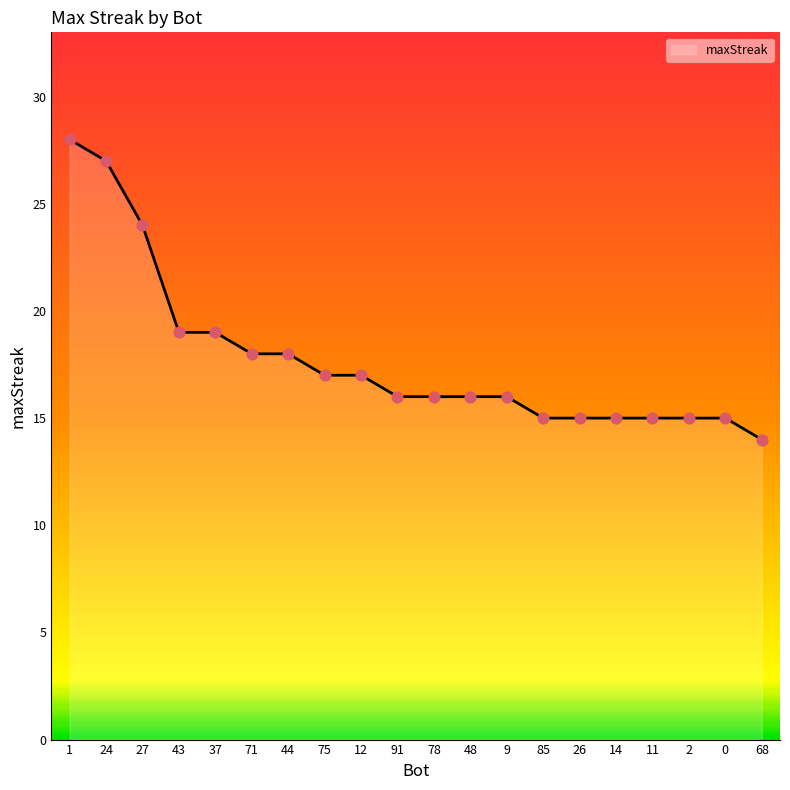

What is the change in value from 43 to 78?

-3